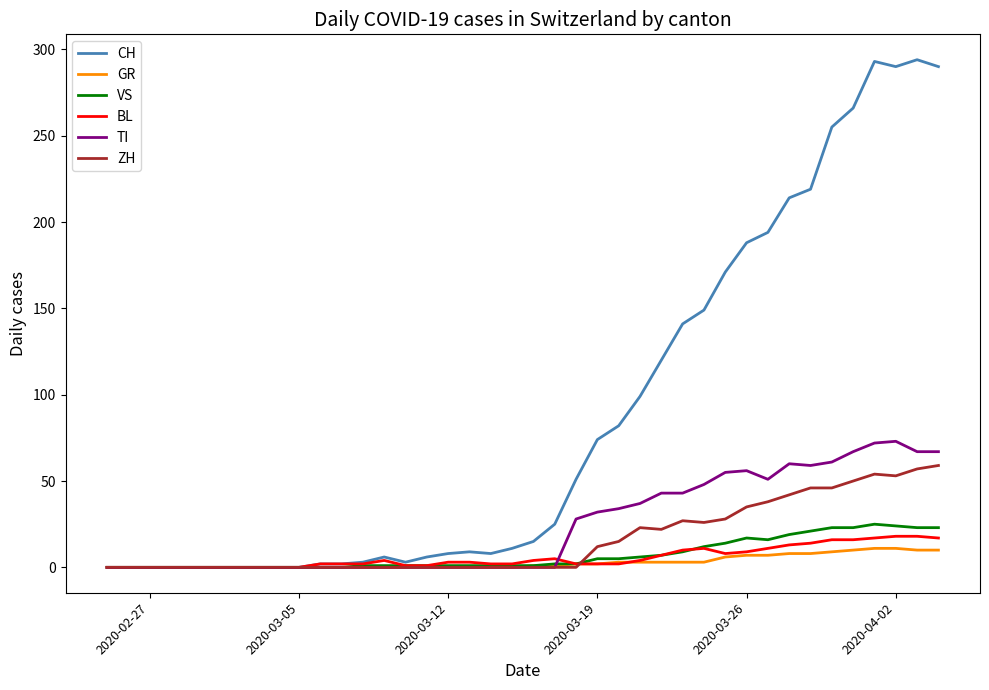

What is the greatest value displayed?

294